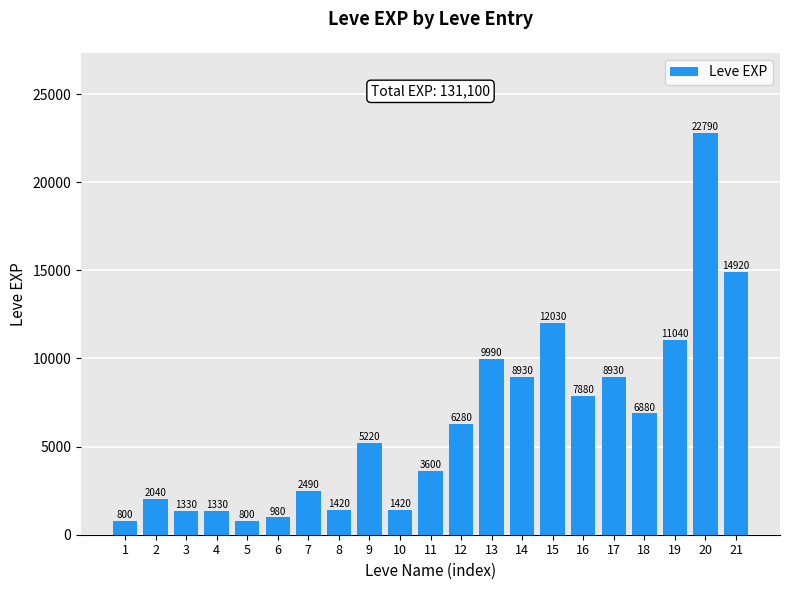

What is the greatest value displayed?

22790